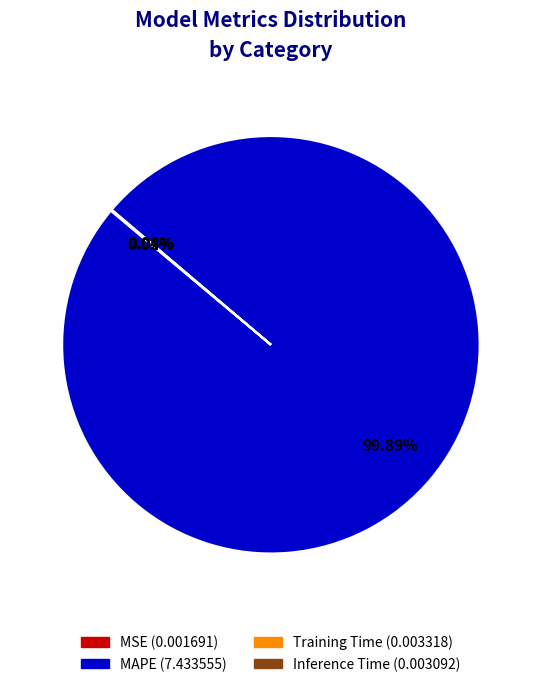

Is there any slice that represents more than half of the pie?

Yes